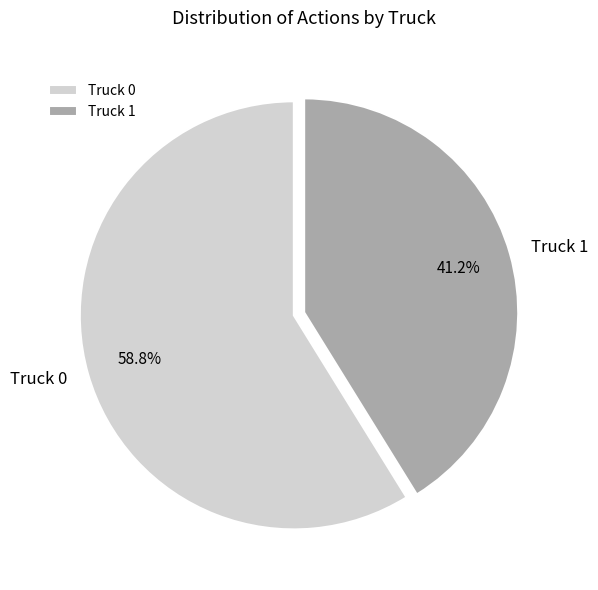

To the nearest percent, what percentage of the pie is Truck 1?

41%